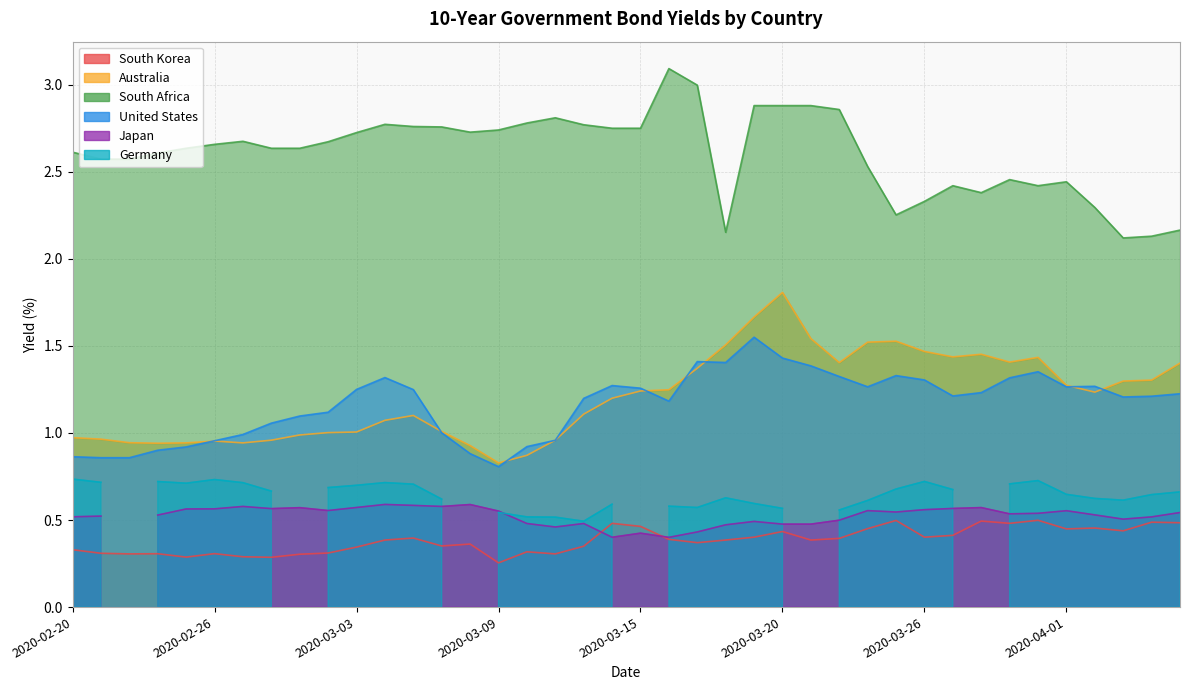

Read the South Korea value at 2020-03-05.

0.4